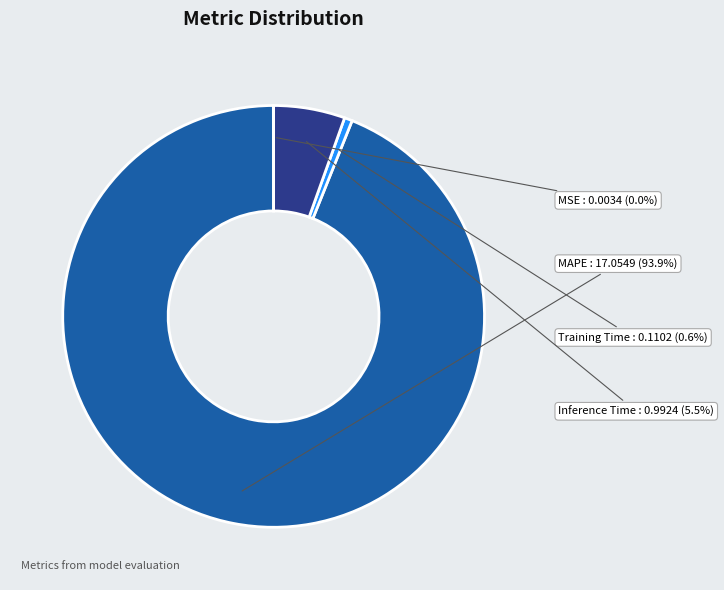

To the nearest percent, what is the difference between the largest and smallest slice percentages?

94%